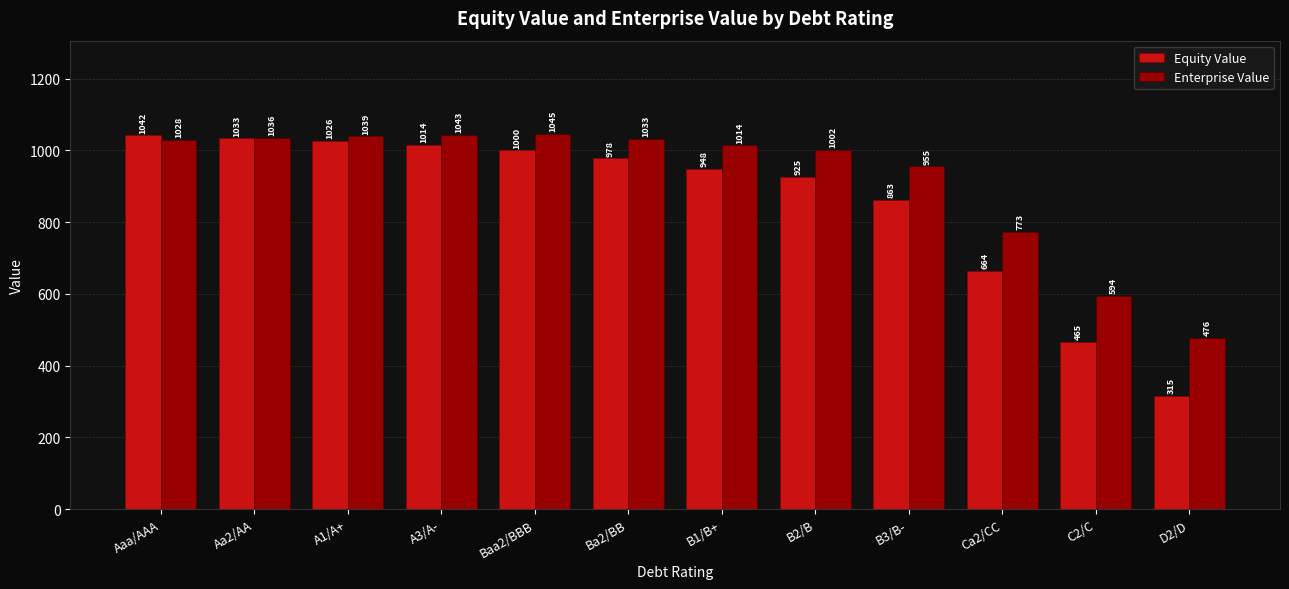

Where does the Equity Value series first go above 977?

Aaa/AAA